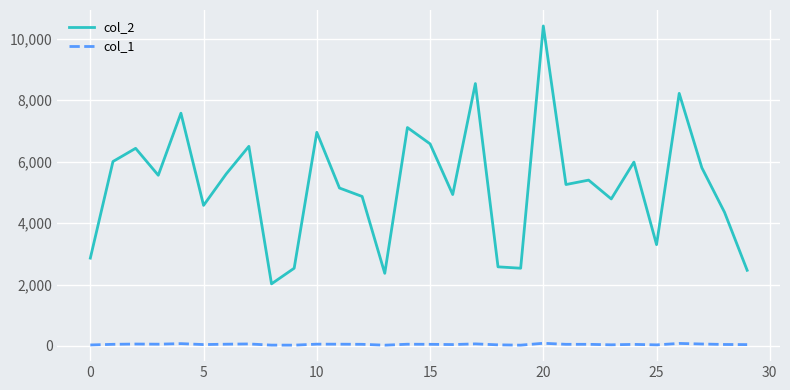

True or false: col_2 and col_1 cross at least once.

False